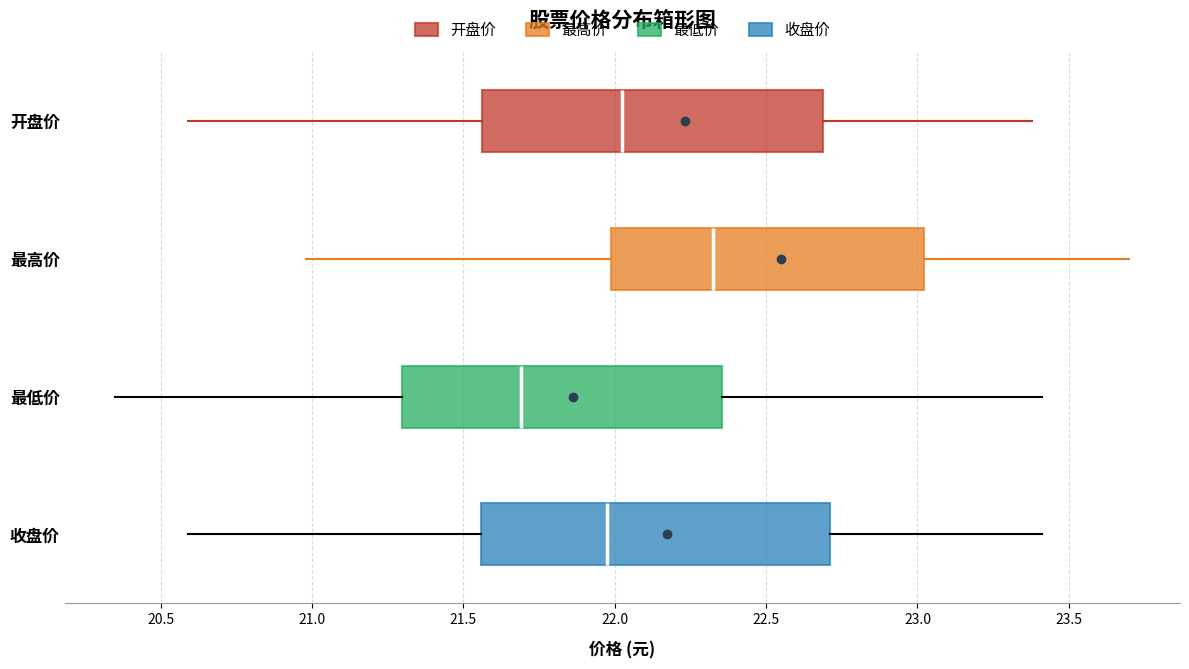

Which box's median line is the furthest to the left?

最低价